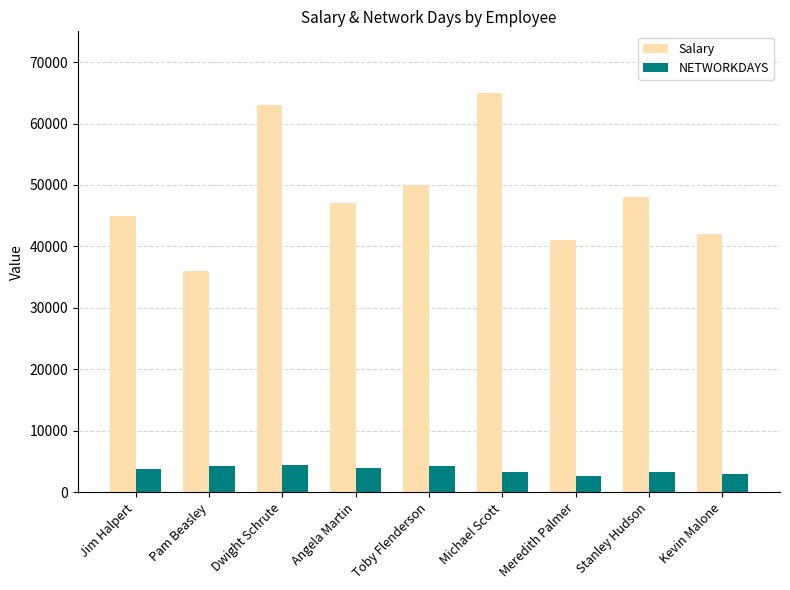

What value does the Salary series have at Angela Martin?

47000